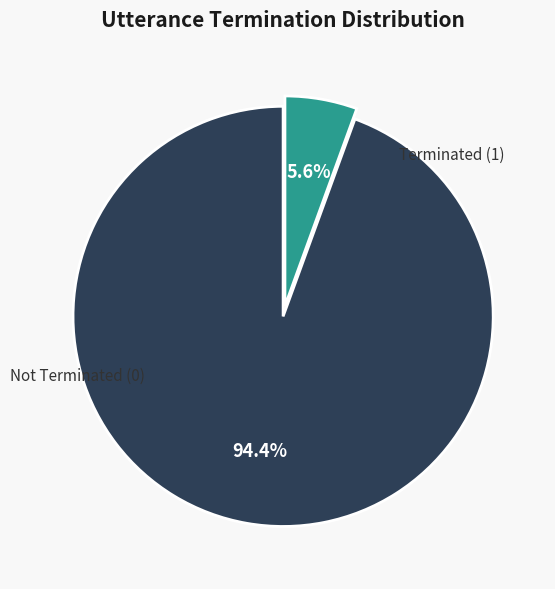

Is there a majority slice in this chart?

Yes